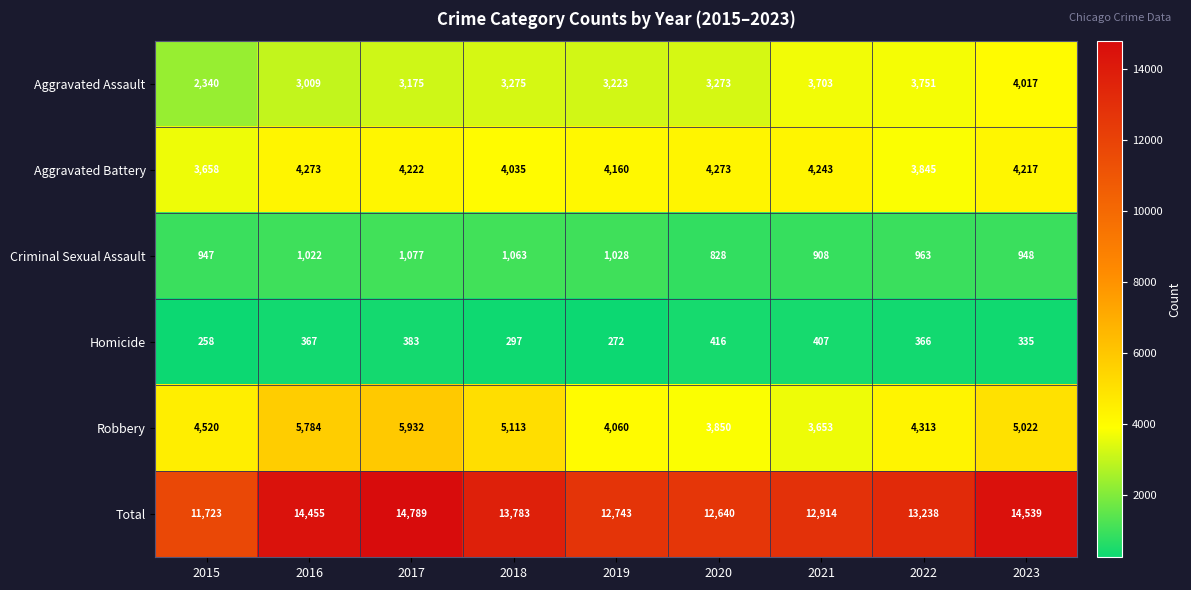

What is the average value of the Aggravated Battery series?

4103